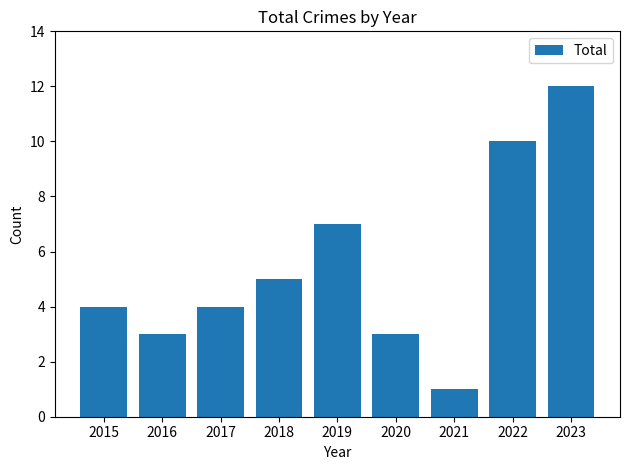

Are the bars grouped side by side (vs. stacked)?

No